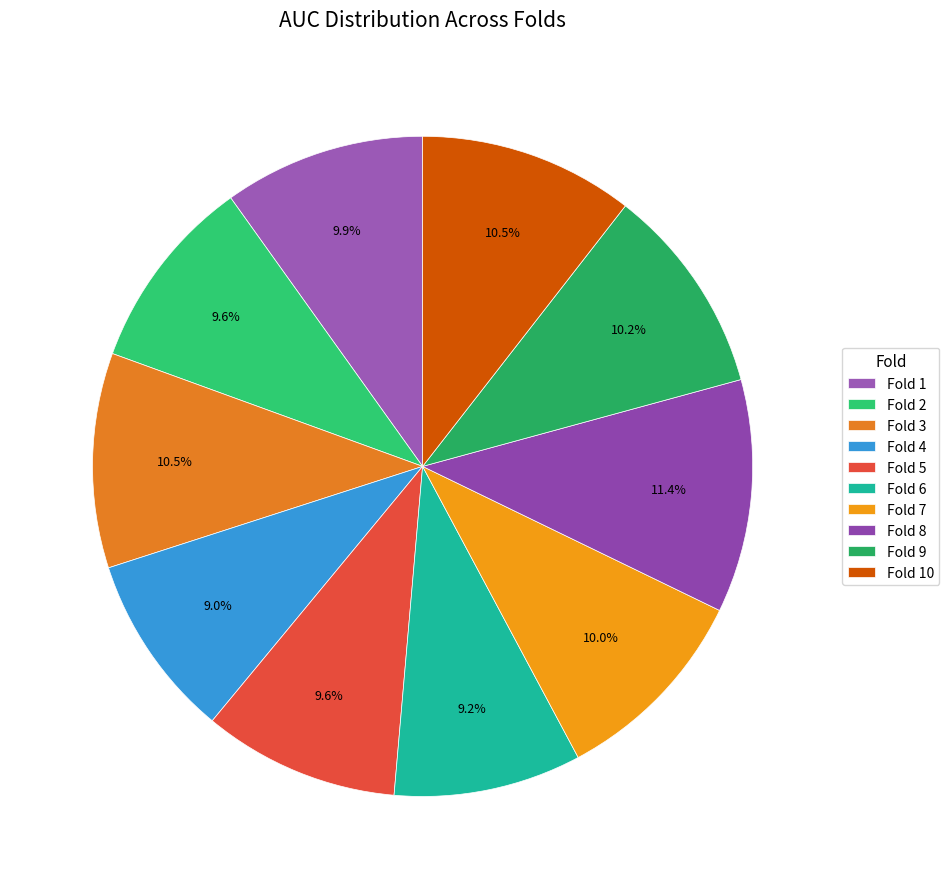

What is the largest slice in the pie chart?

Fold 8